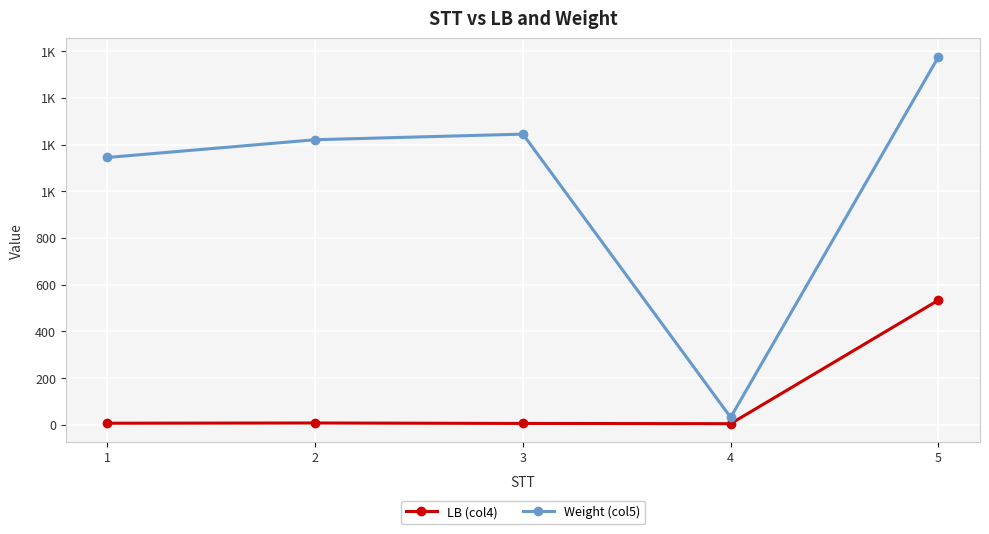

Does the chart have visible grid lines?

Yes